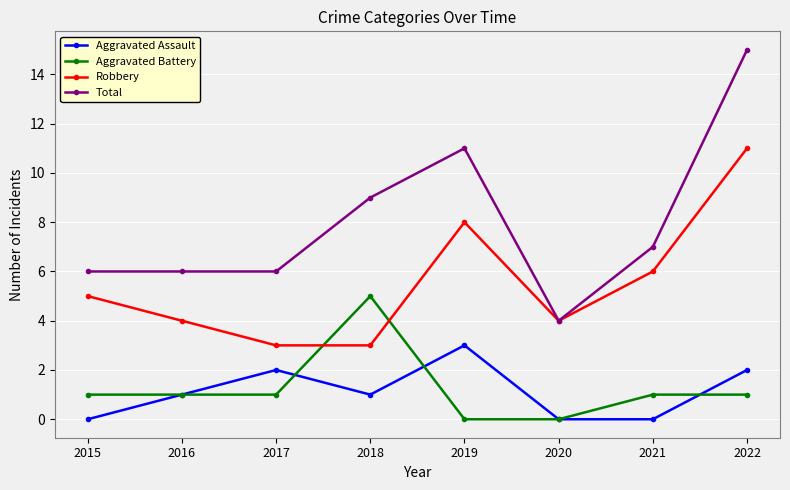

At which label does Total reach its peak?

2022